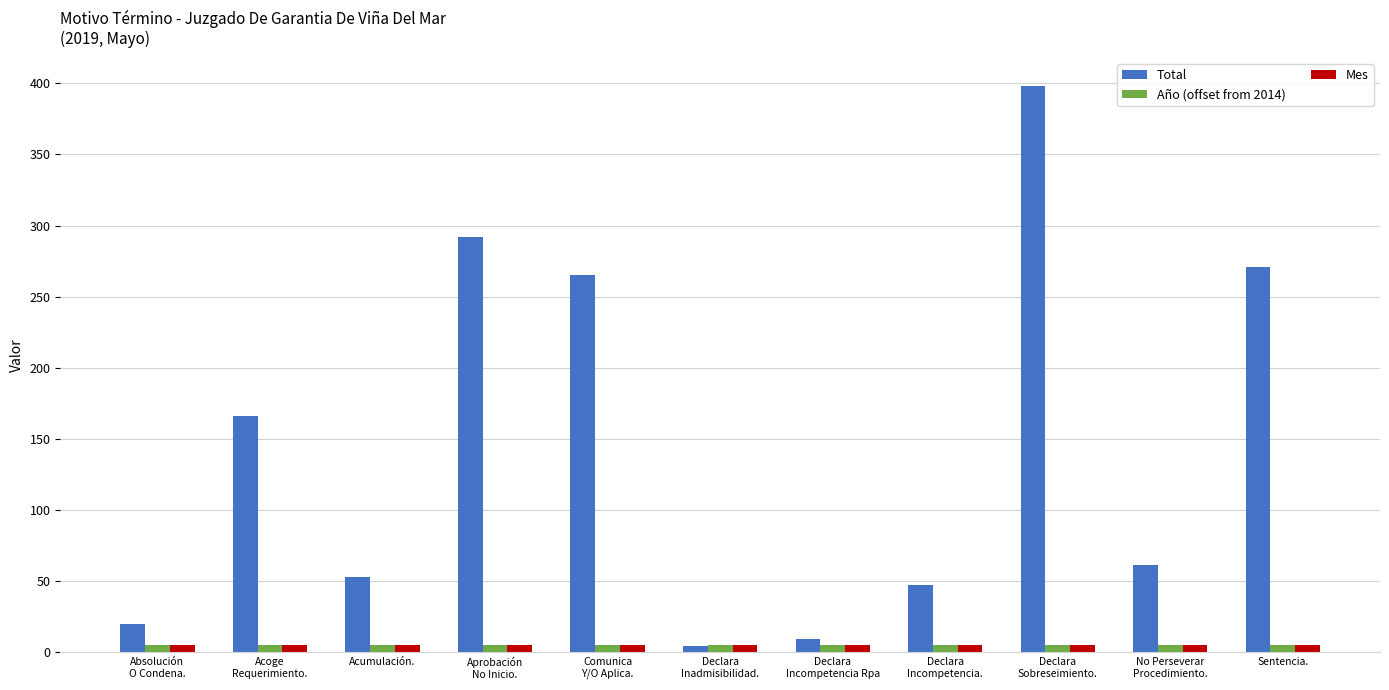

The Total series shows 265 at Comunica
Y/O Aplica.. True or false?

True